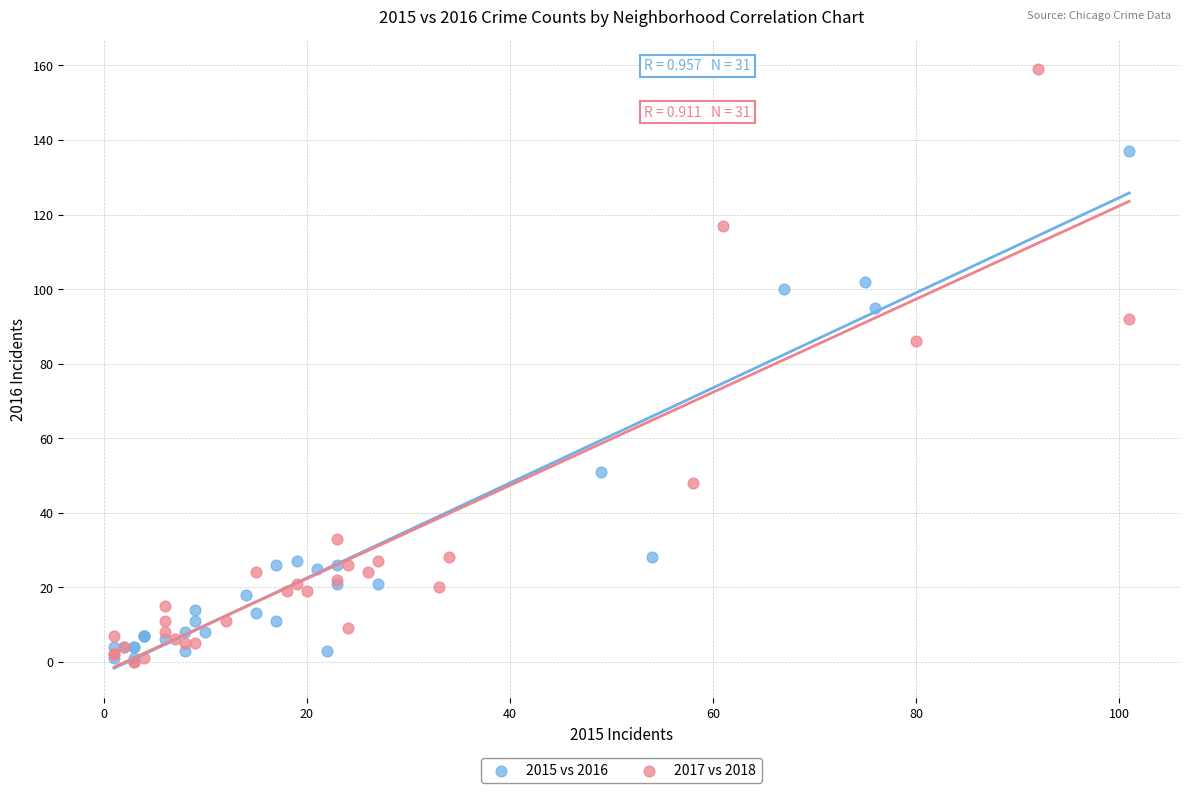

Which series contains the highest Y value?

2017 vs 2018